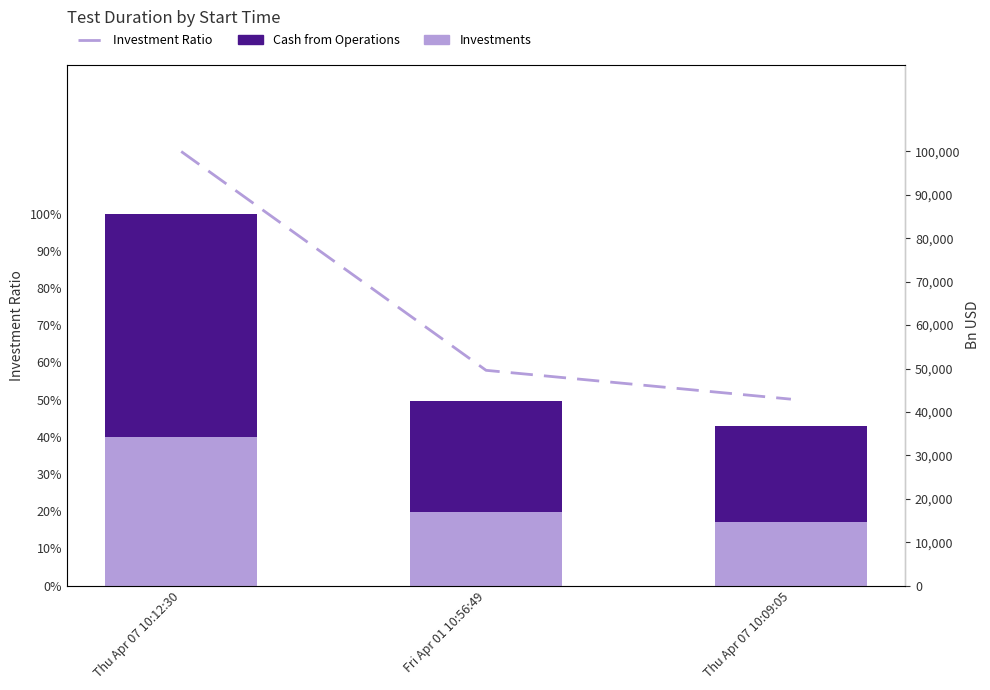

Does the chart contain any negative values?

No